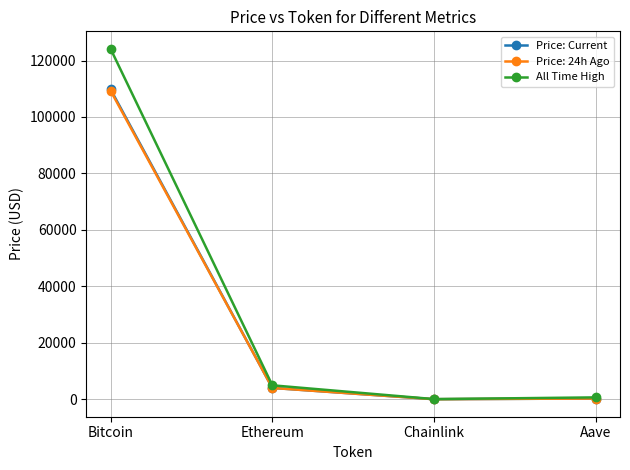

Where is the first local minimum for Price: 24h Ago?

Chainlink